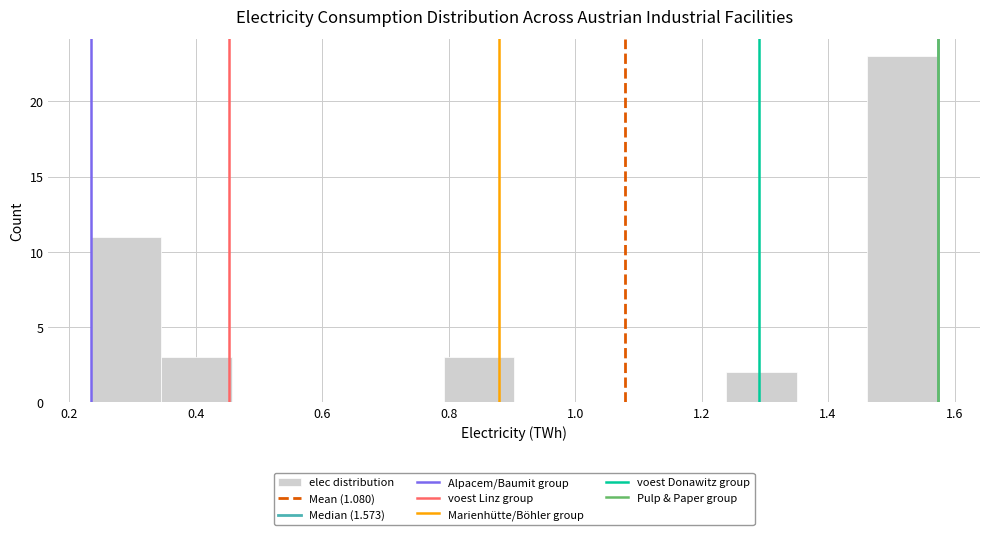

Which range on the x-axis has the tallest bar?

1.46 to 1.58